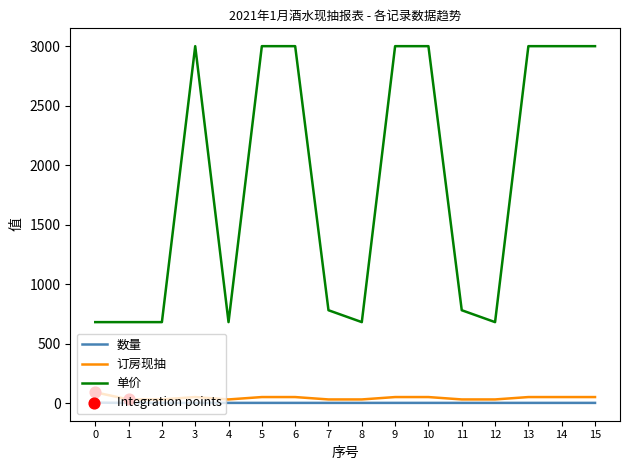

Is the value of 单价 at 1 greater than the value of 订房现抽 at 3?

Yes